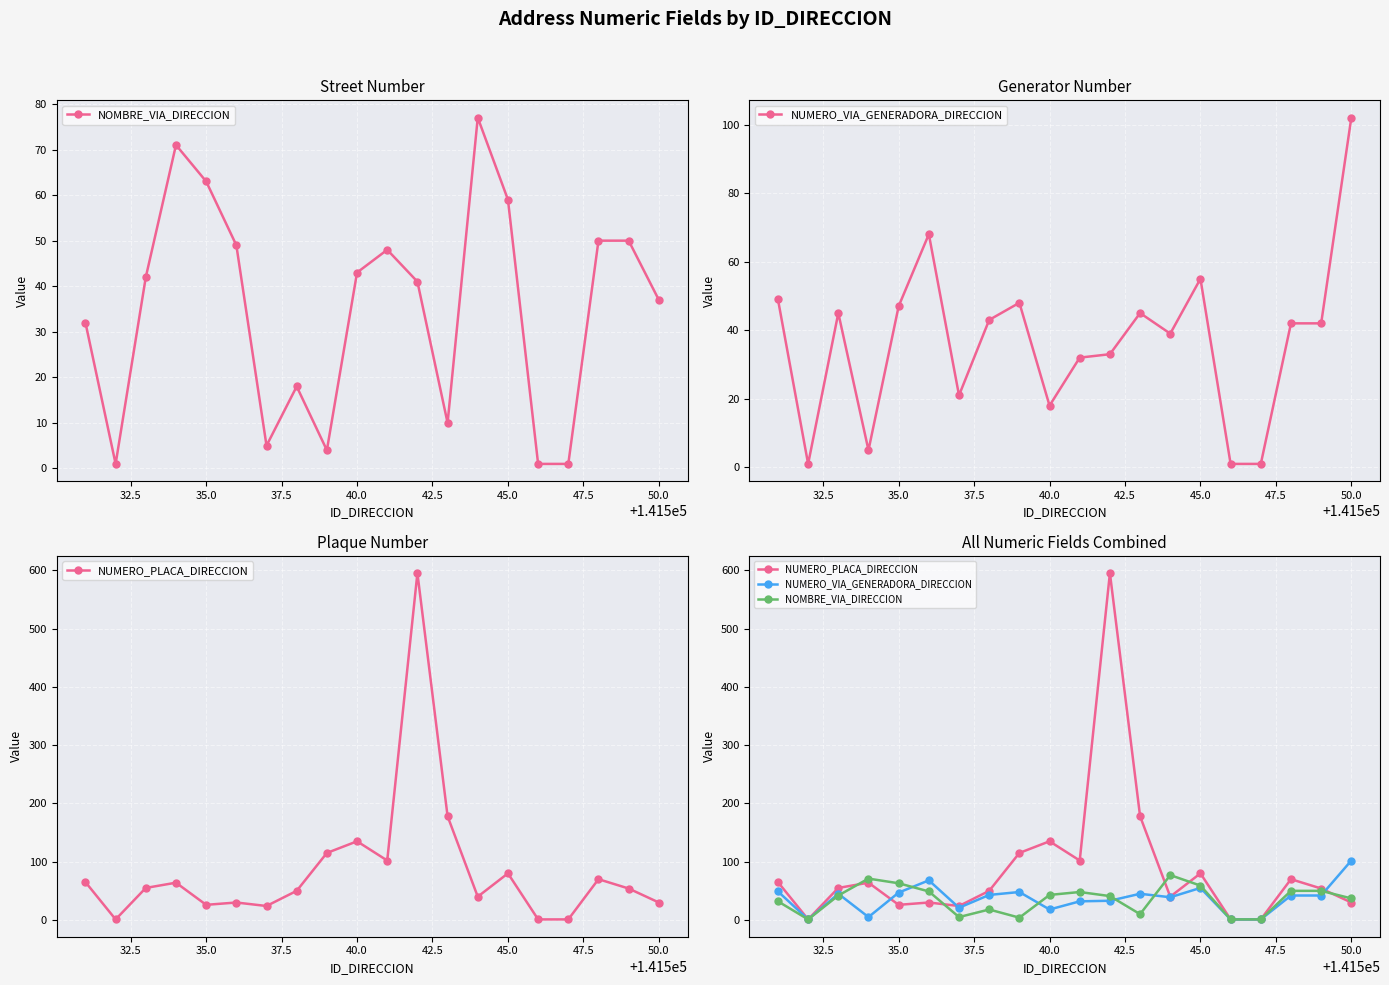

What is the value of the NUMERO_VIA_GENERADORA_DIRECCION point at the 5th from the left?

47